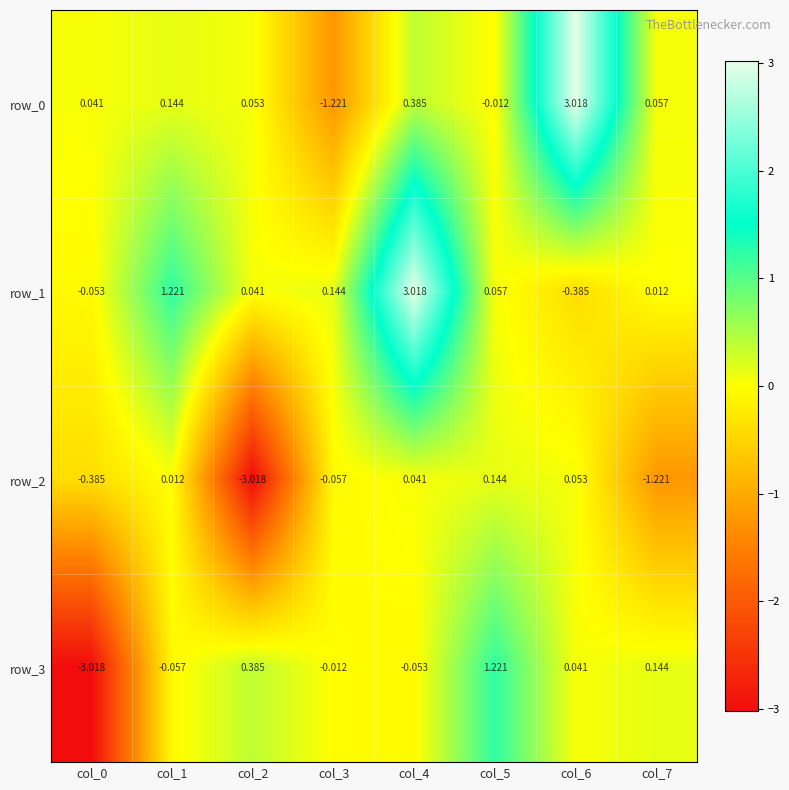

Is the value of row_2 at col_7 greater than the value of row_1 at col_3?

No